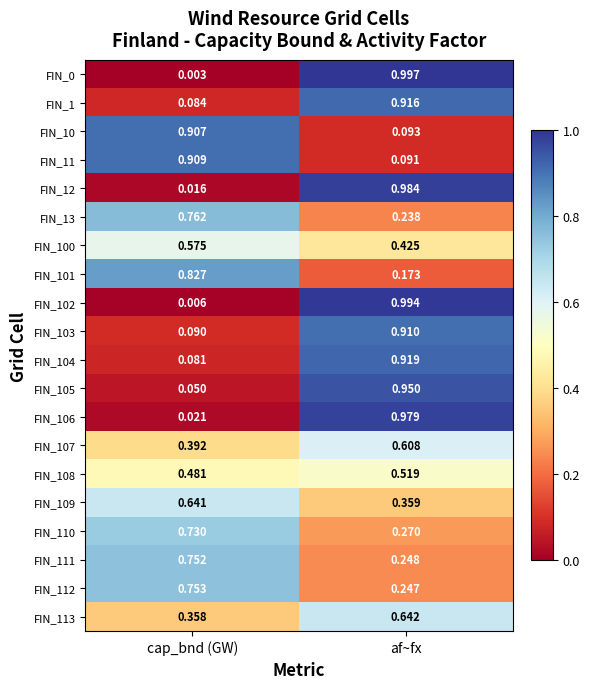

Which label corresponds to the smallest value in the chart?

cap_bnd (GW)